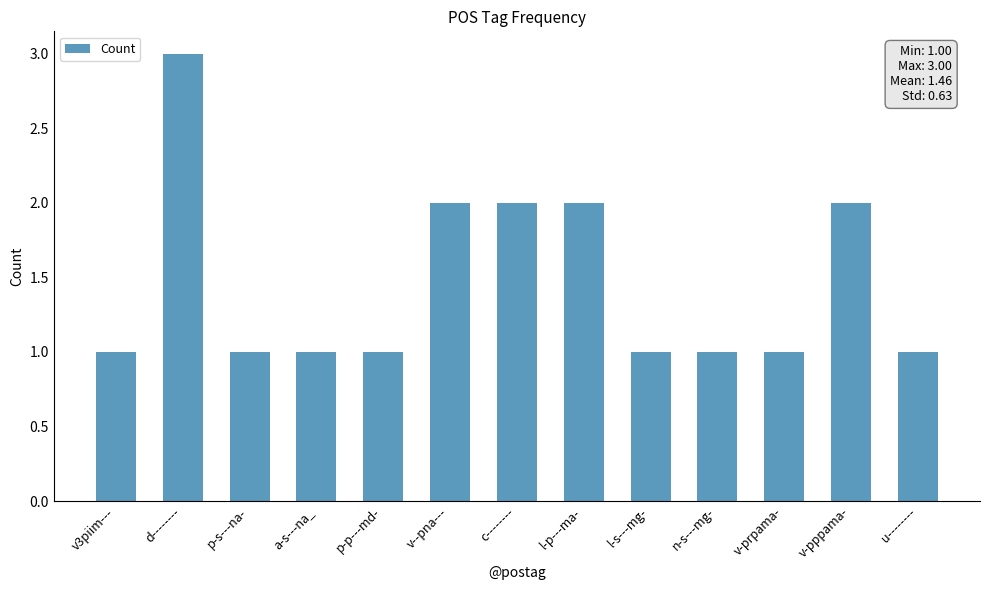

What is the difference between the values at v-pppama- and a-s---na_?

1